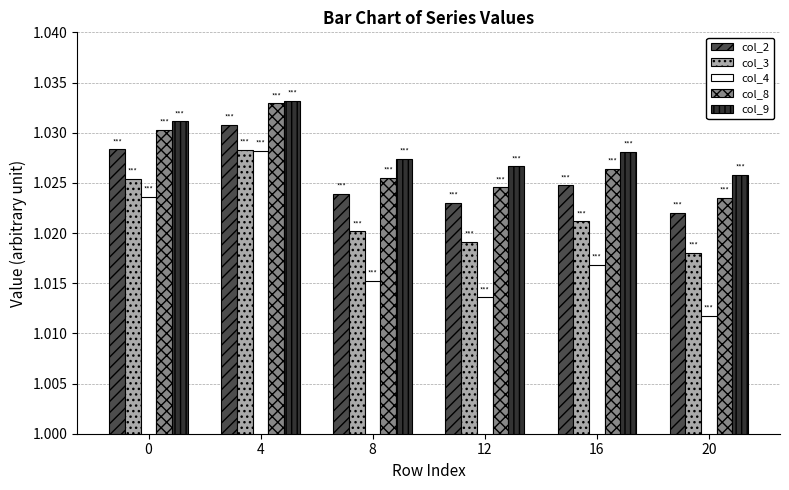

At which category does the chart reach its minimum across all series?

20